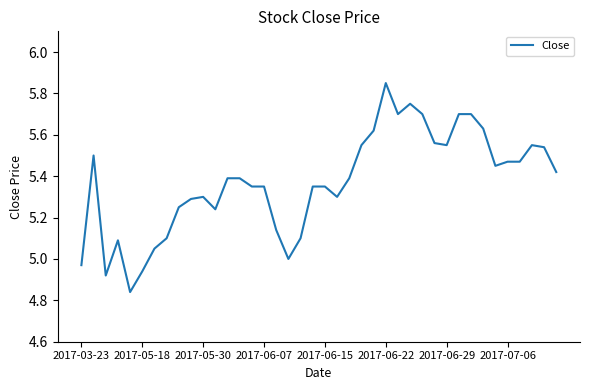

What is the sum of all values?

214.8